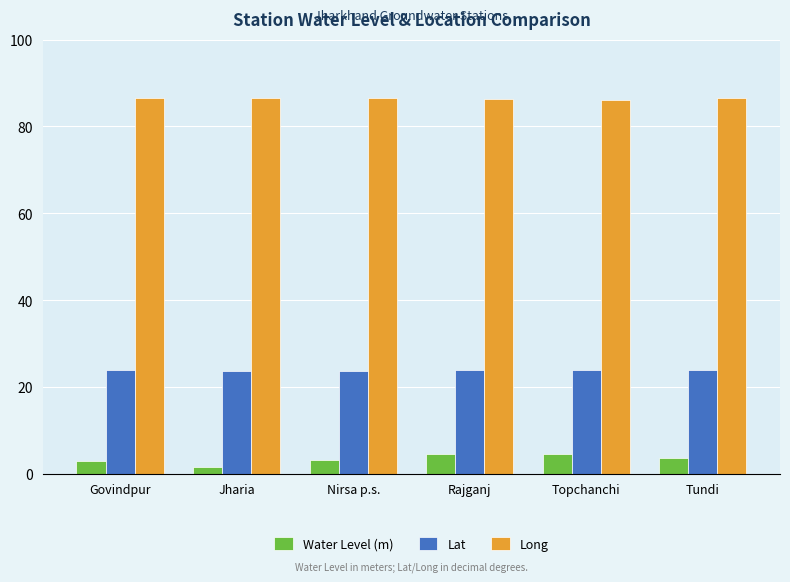

Is it true that Water Level (m) equals 3.0 at Govindpur?

True